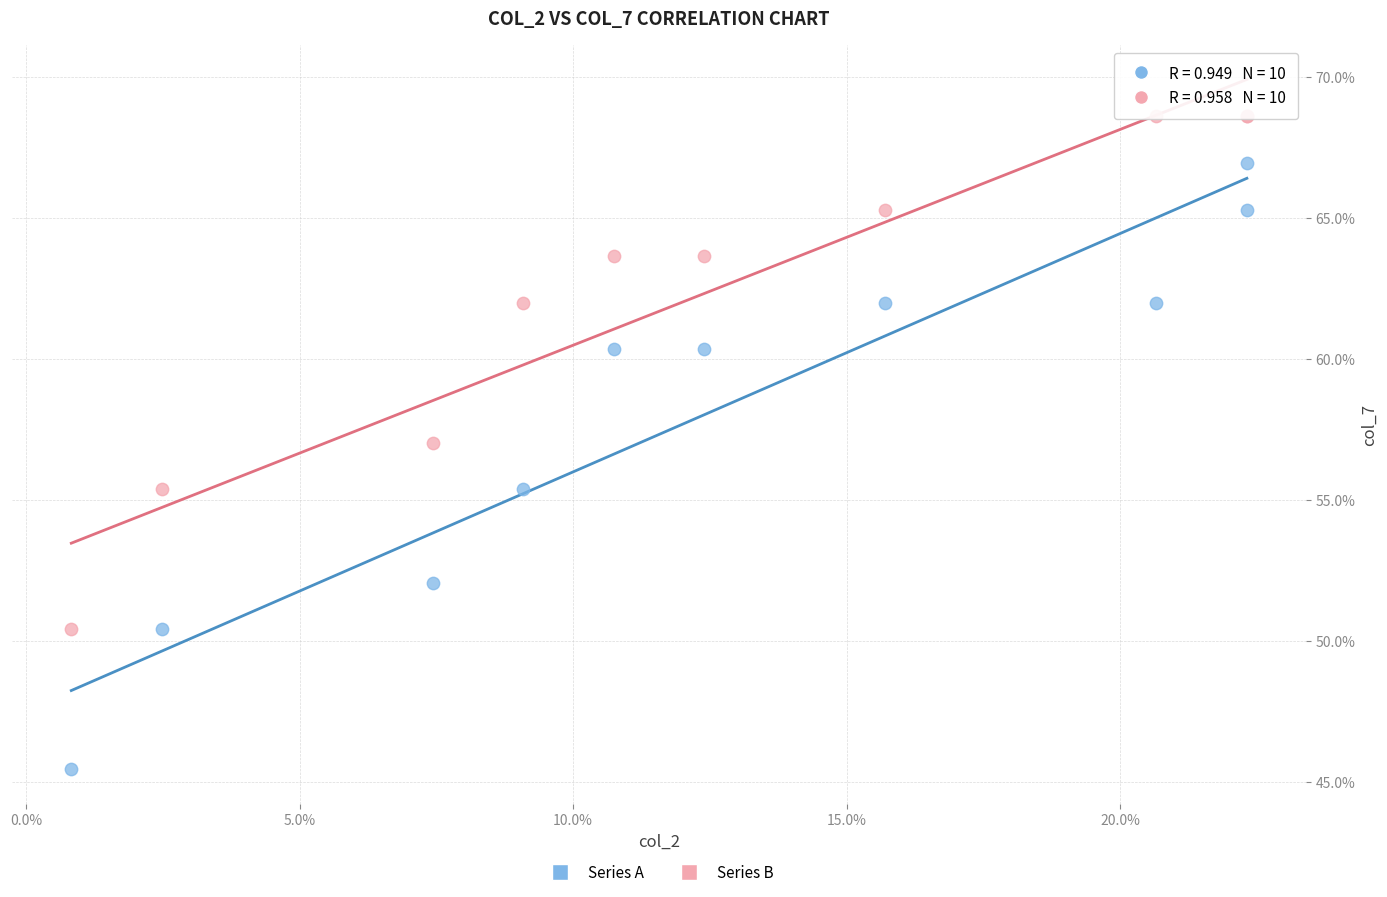

Which series contains the lowest Y value?

Series A